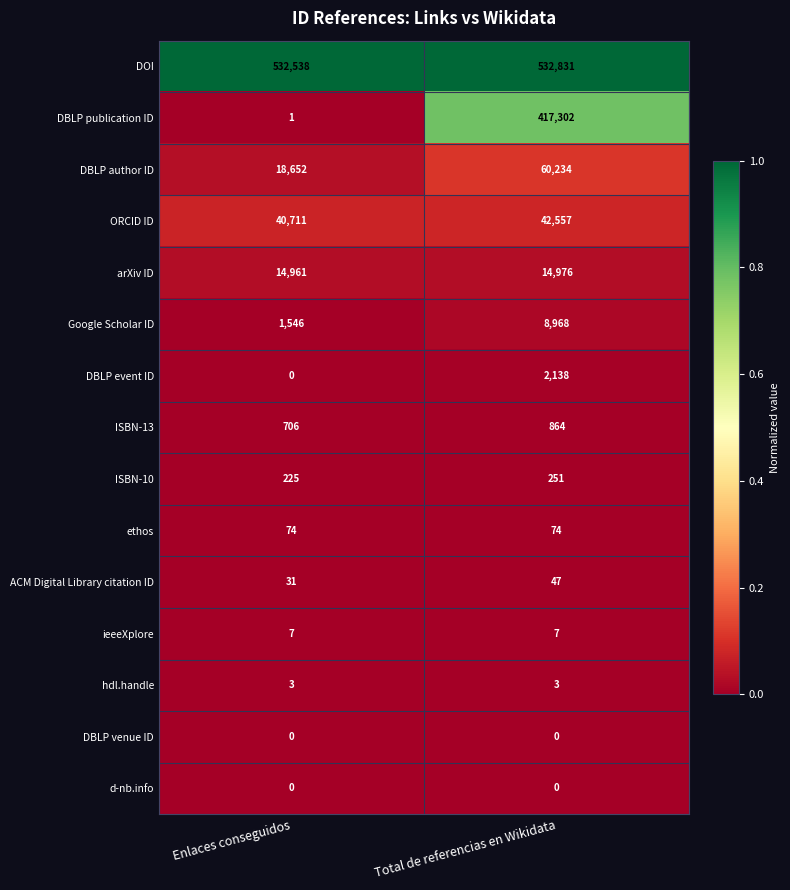

True or false: DBLP event ID has a value of 442 at Total de referencias en Wikidata.

False